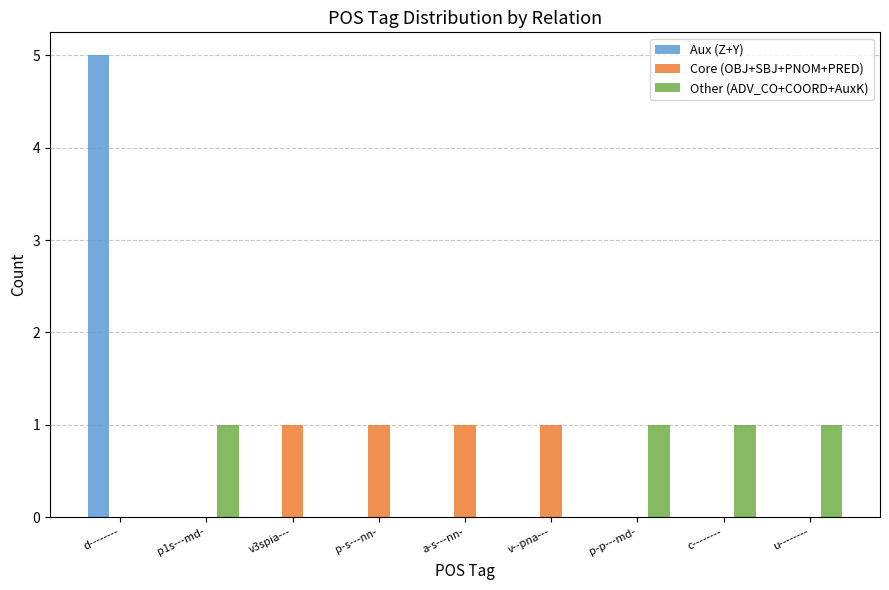

At which category is the sum across all series the highest?

d--------